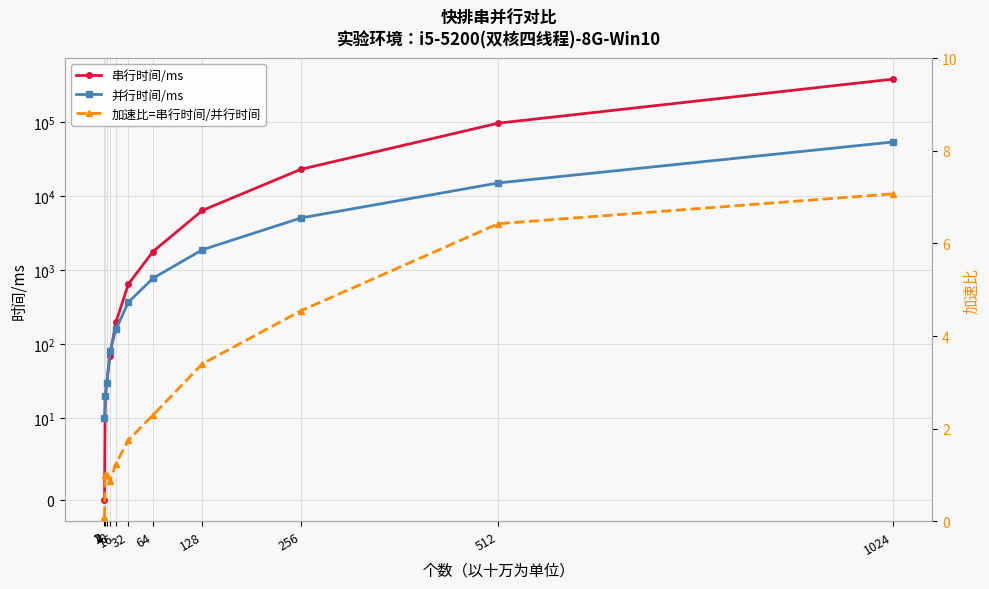

At which category is the sum across all series the highest?

1024